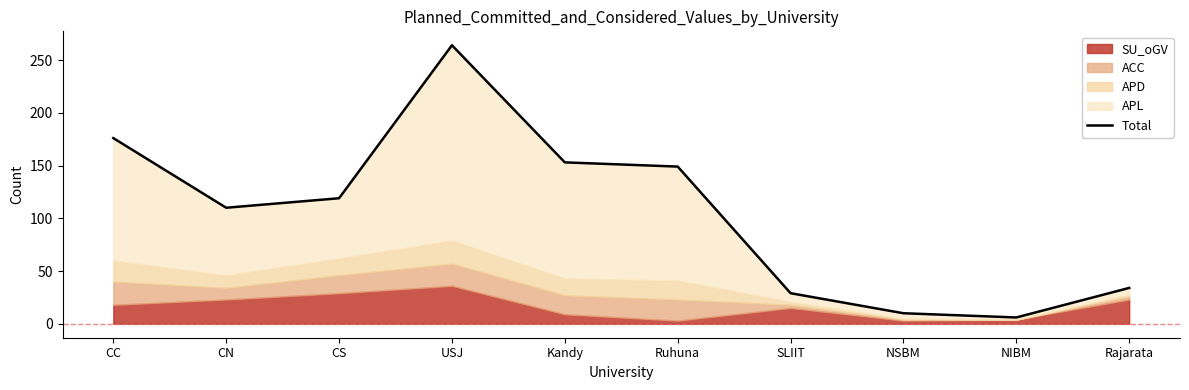

What is the difference between the maximum and minimum values?

258